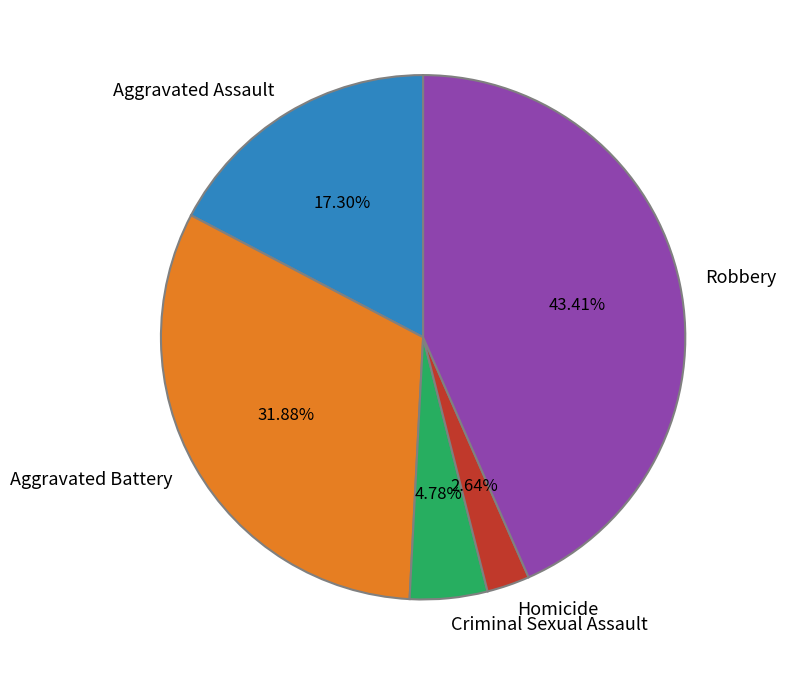

Is Homicide the majority of the pie?

No